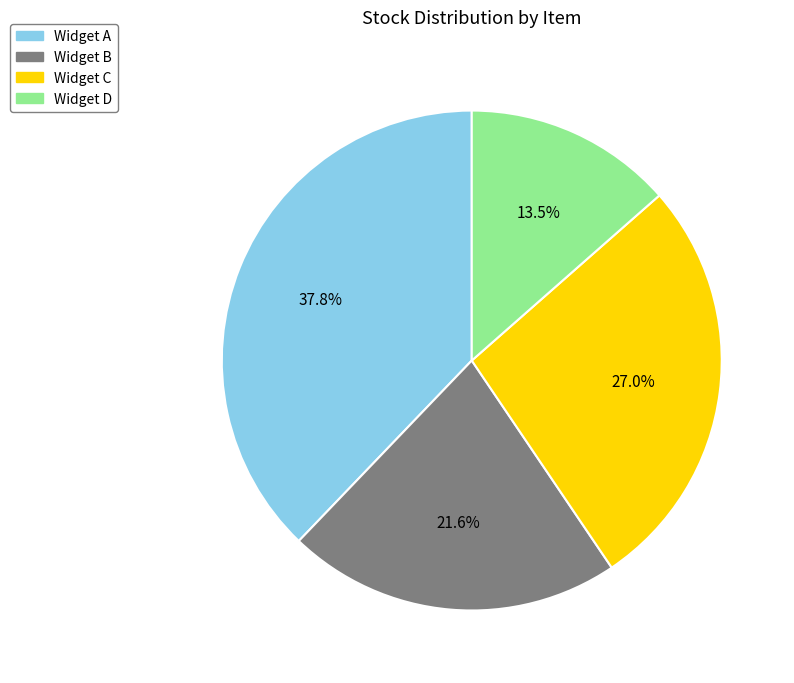

Is the sum of Widget B and Widget C greater than half?

No